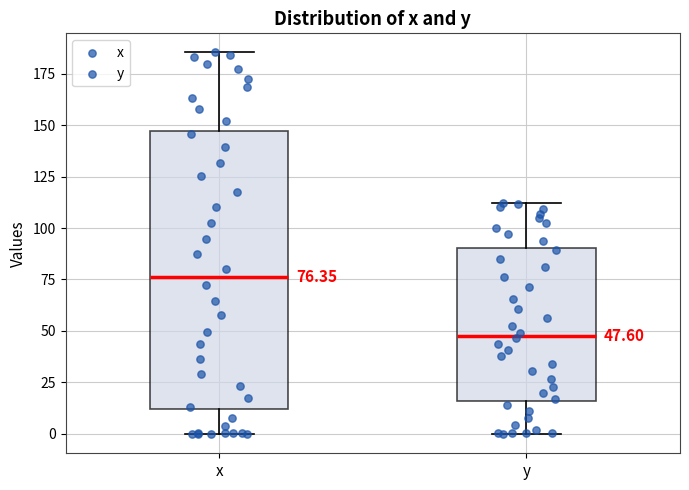

Which box's median line is the lowest?

y